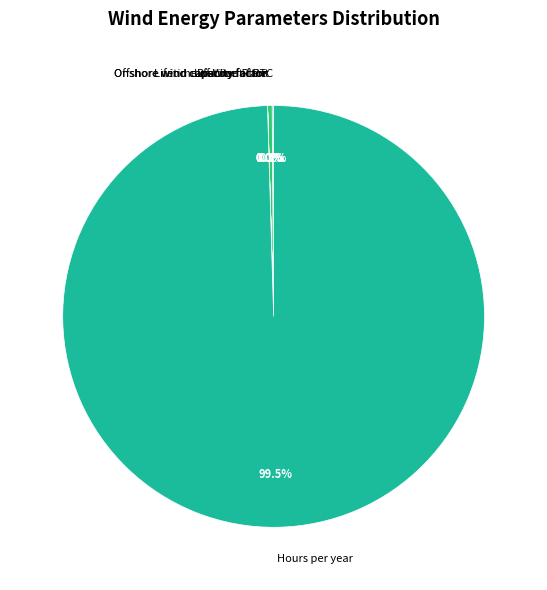

What is the largest slice in the pie chart?

Hours per year